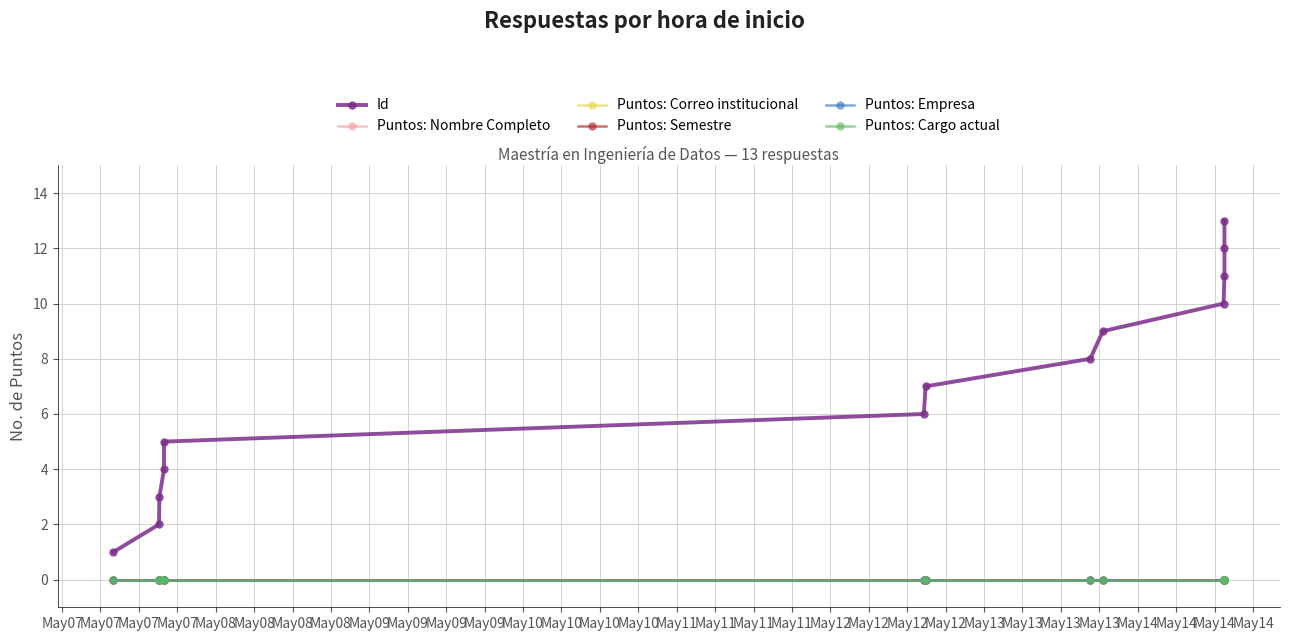

Rank the series at May07 from highest to lowest value.

Id, Puntos: Nombre Completo, Puntos: Correo institucional, Puntos: Semestre, Puntos: Empresa, Puntos: Cargo actual